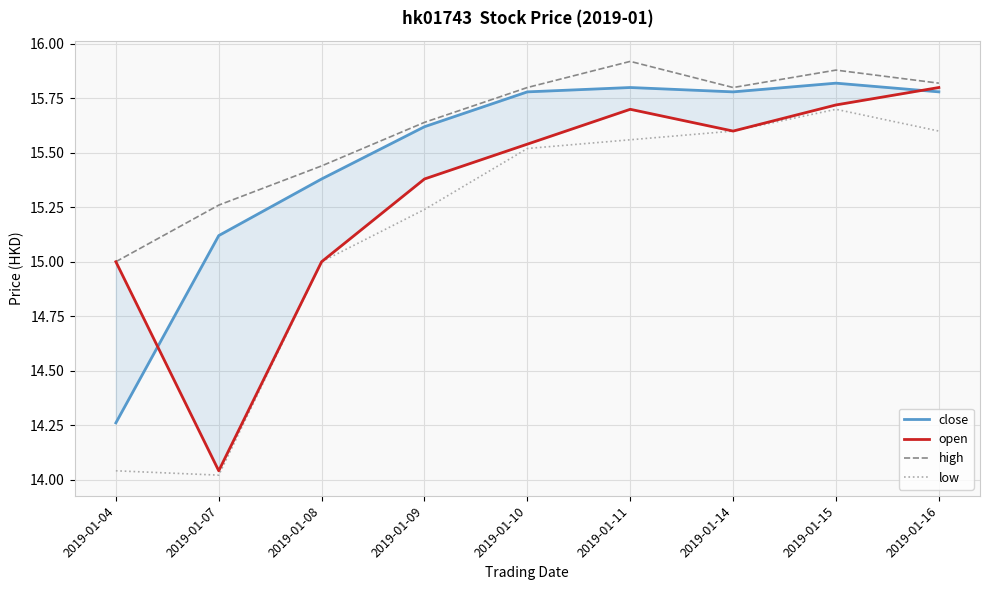

What is the value of the high point at the 8th from the left?

15.9